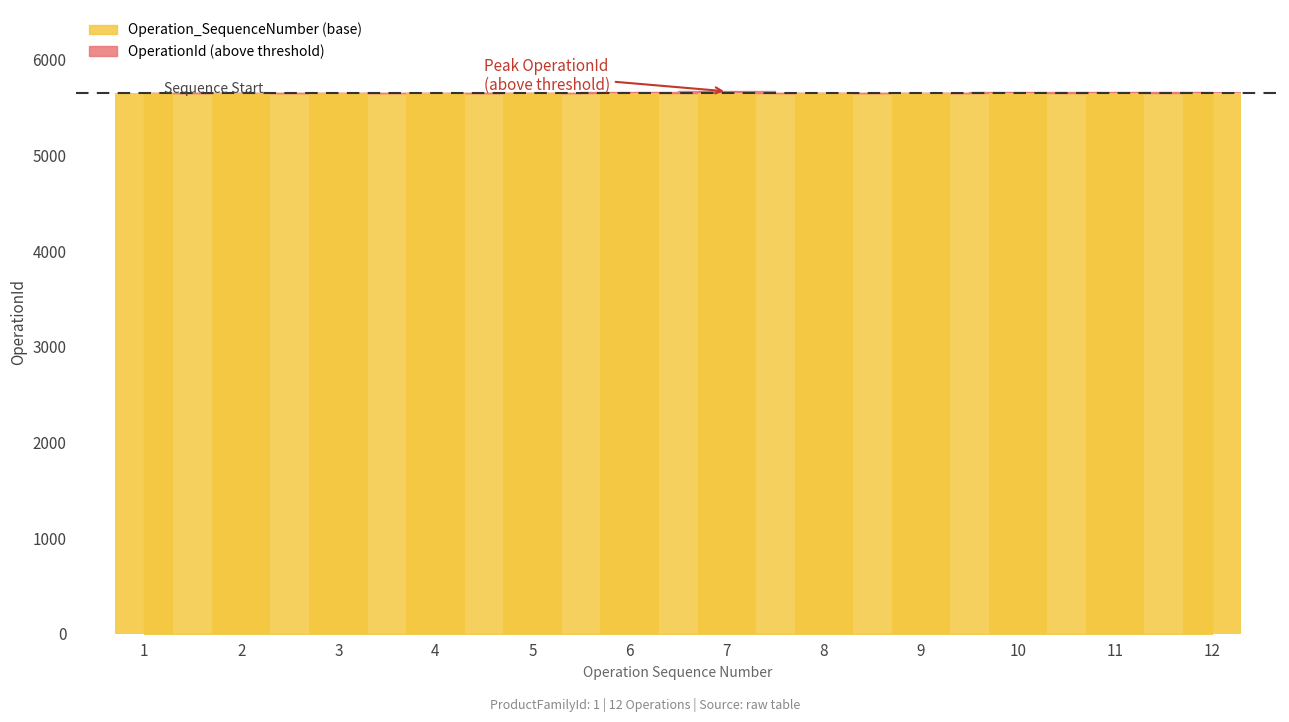

What is the sum of the OperationId values at 2 and 7?

11316